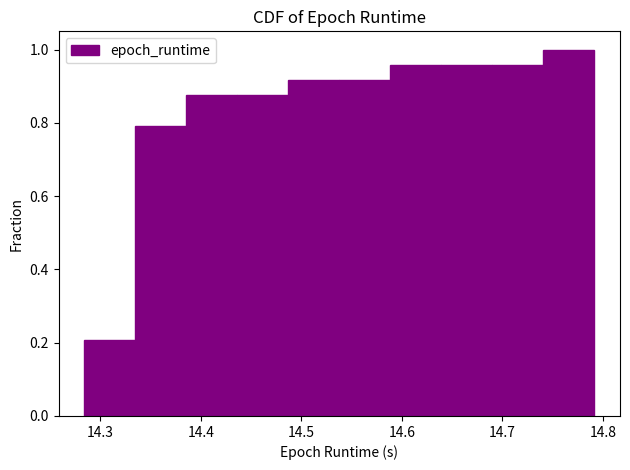

Which range on the x-axis has the tallest bar?

14.74 to 14.79